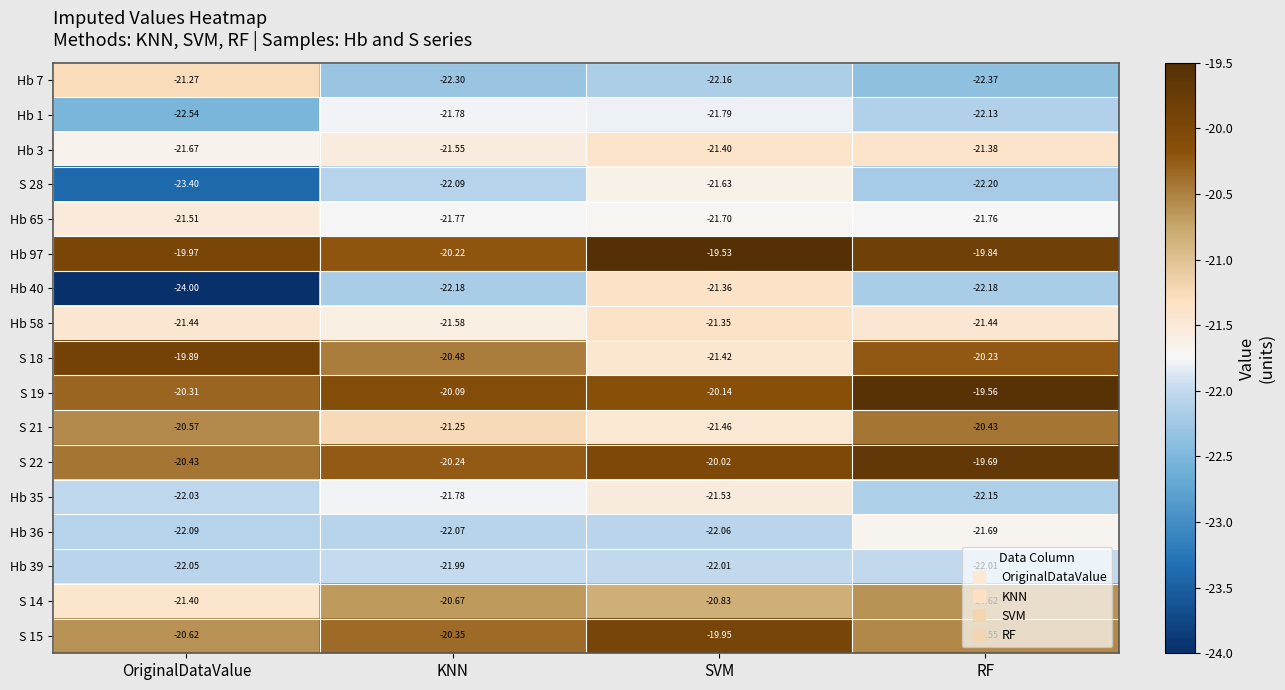

At which category is the sum across all series the highest?

RF